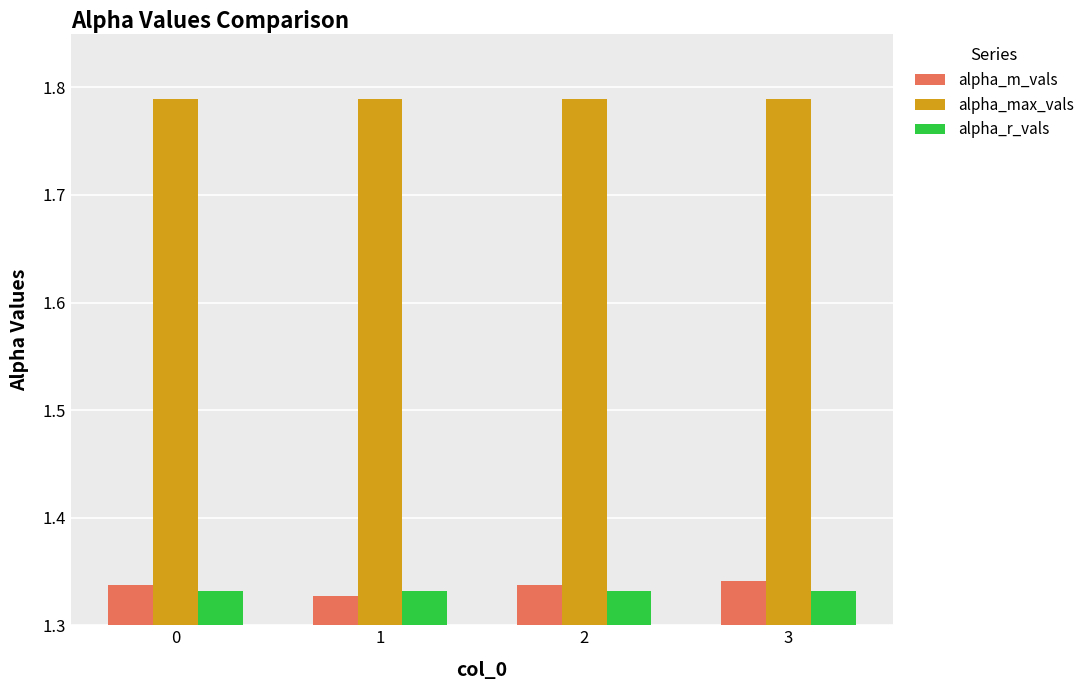

The value of alpha_m_vals at 0 is 0.5. True or false?

False